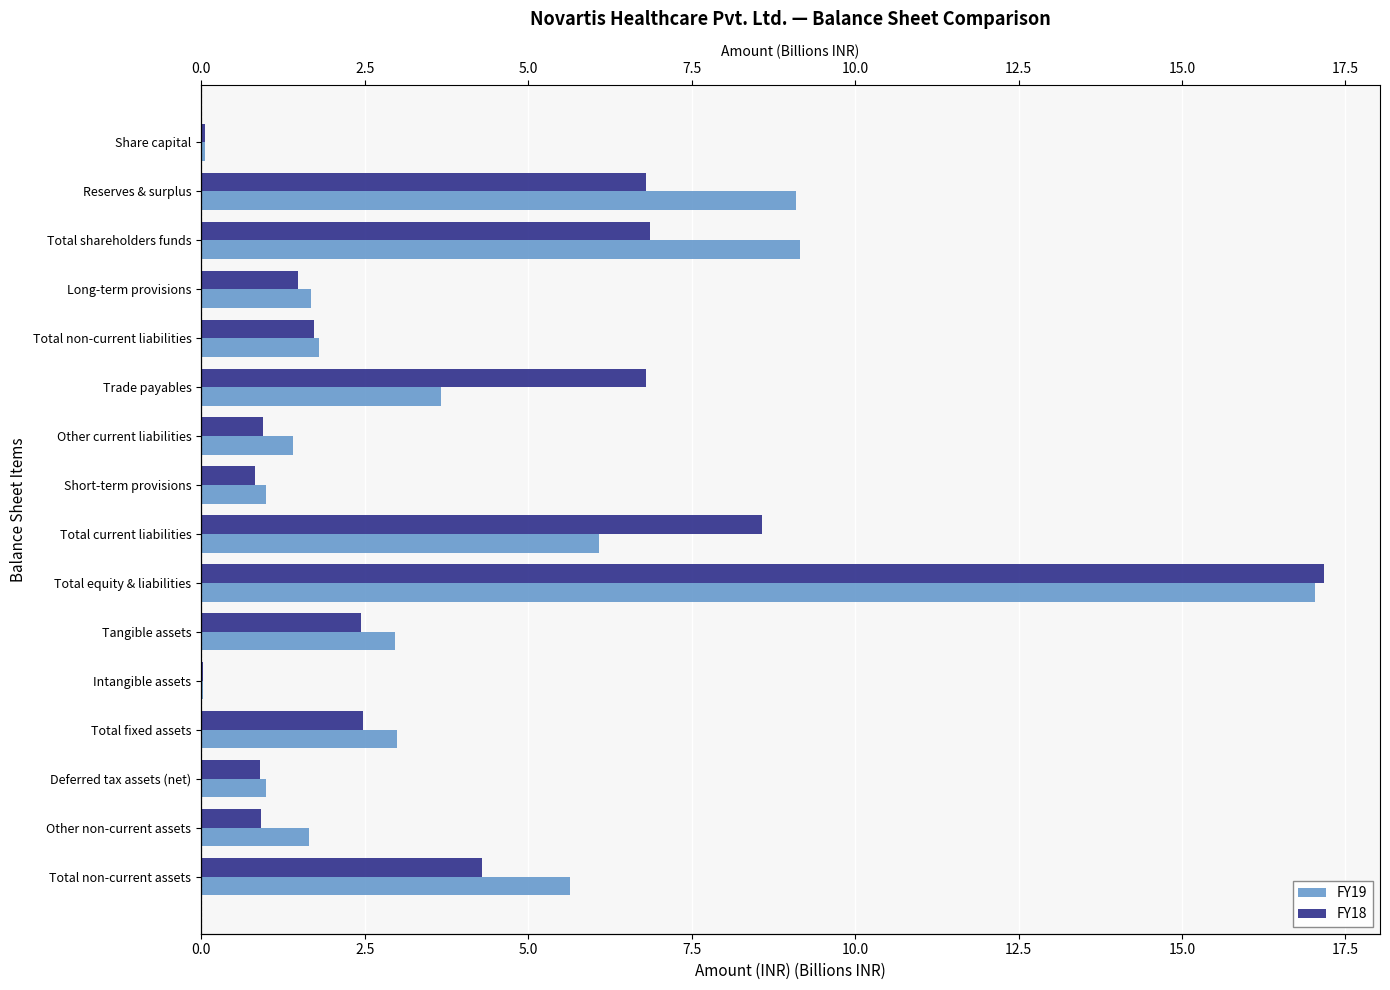

How many data points does each series have?

16